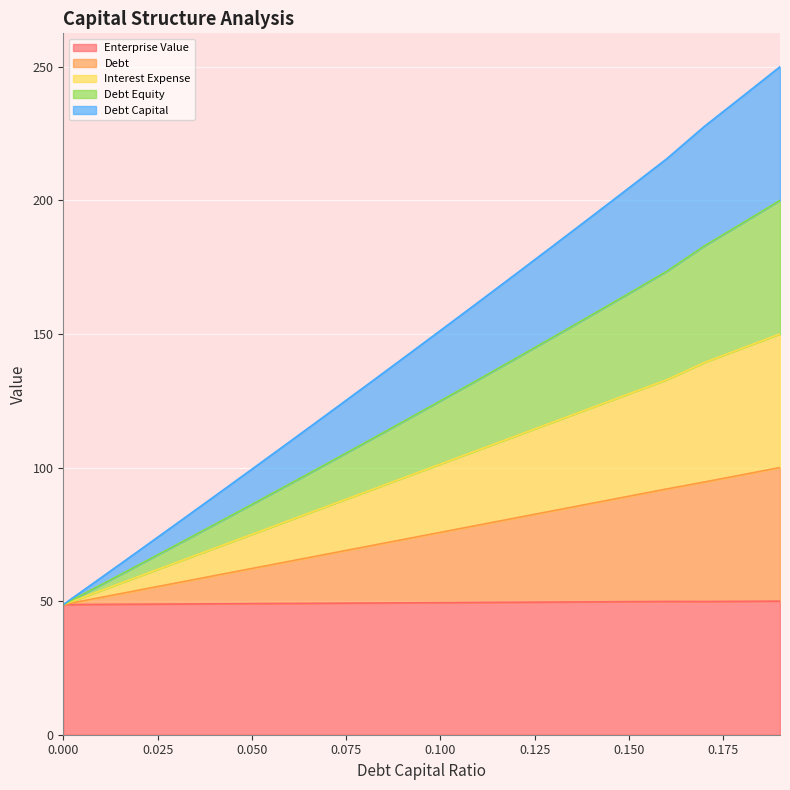

What is the highest value of the Enterprise Value series?

50.0